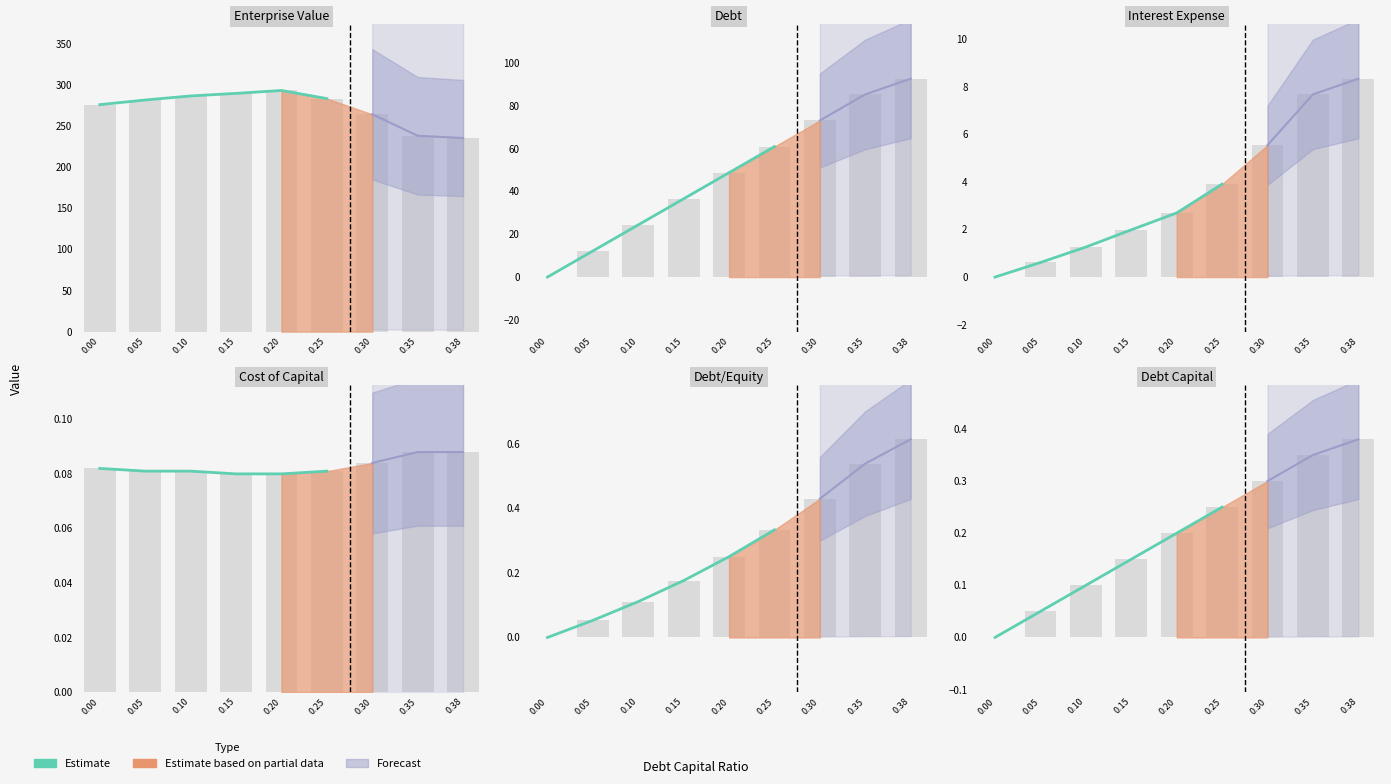

What is the sum of the values at 0.10 and 0.15?

0.2